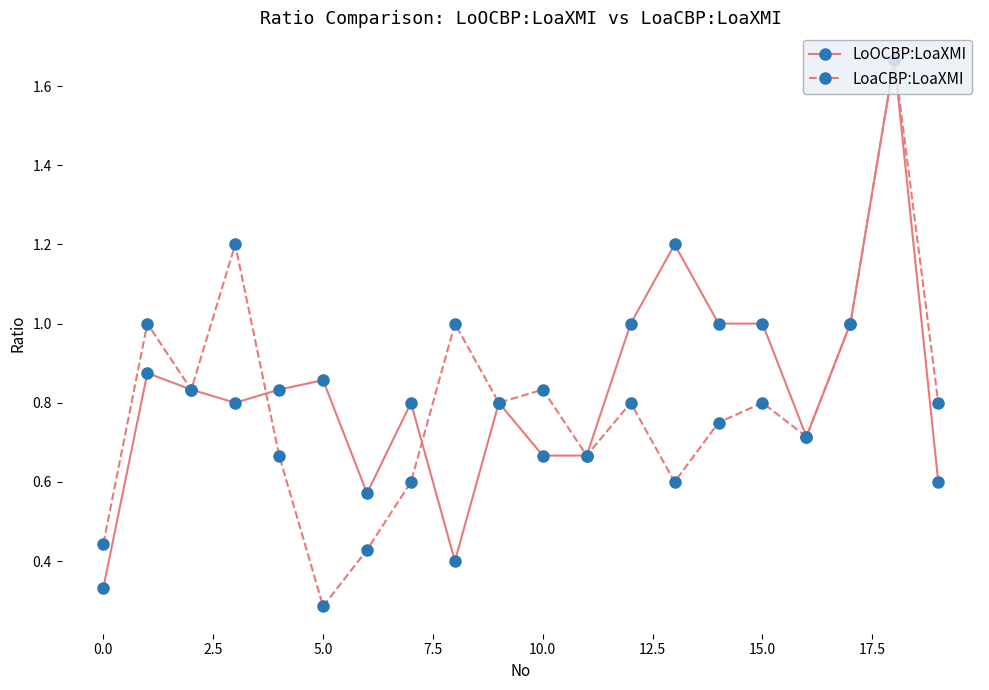

True or false: LoaCBP:LoaXMI has more than 2 points higher than both neighbors.

True